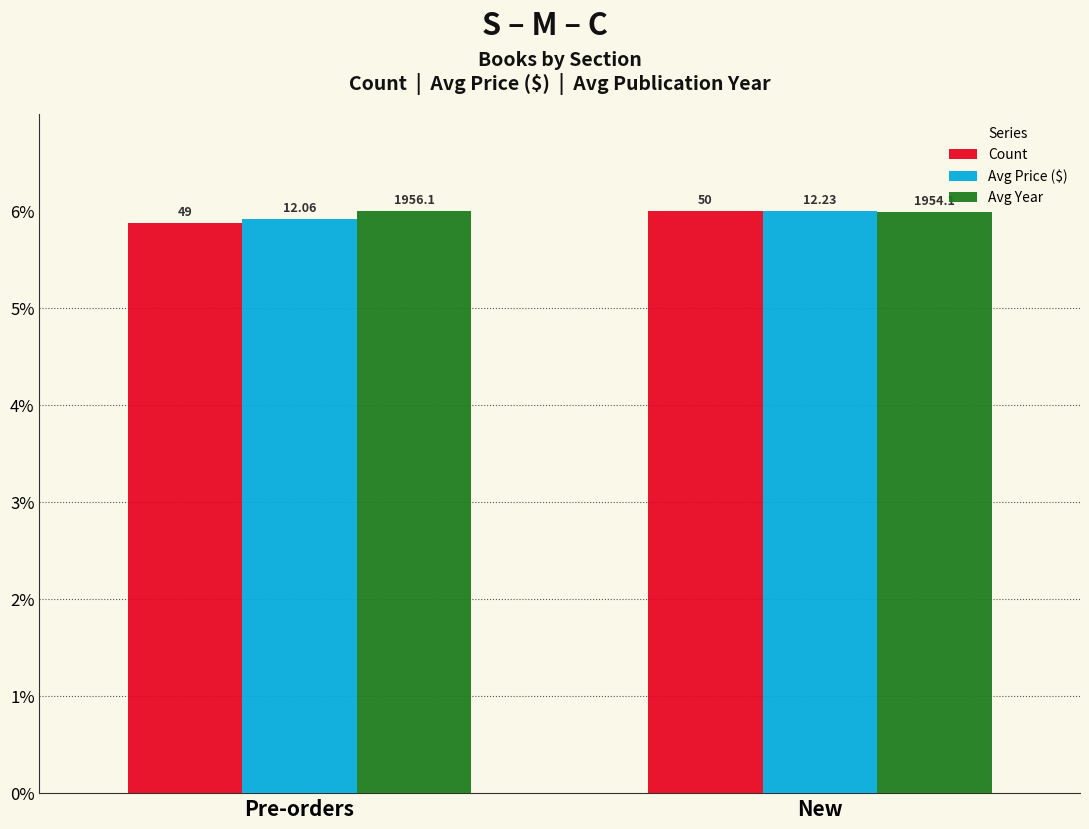

How many bars are there in each group?

3